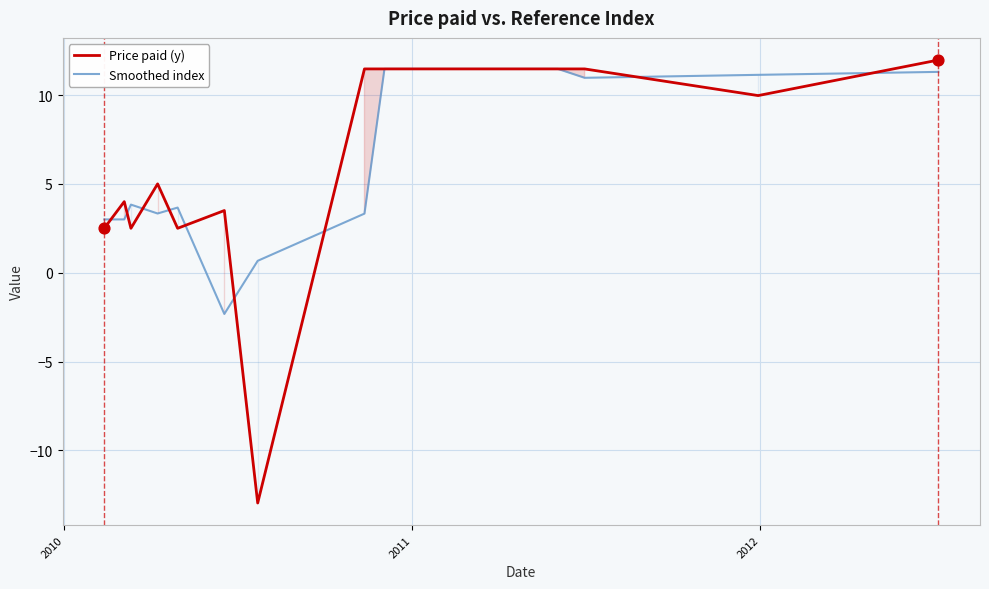

Is the value of Price paid (y) at 2009 greater than the value of Smoothed index at 2010?

No